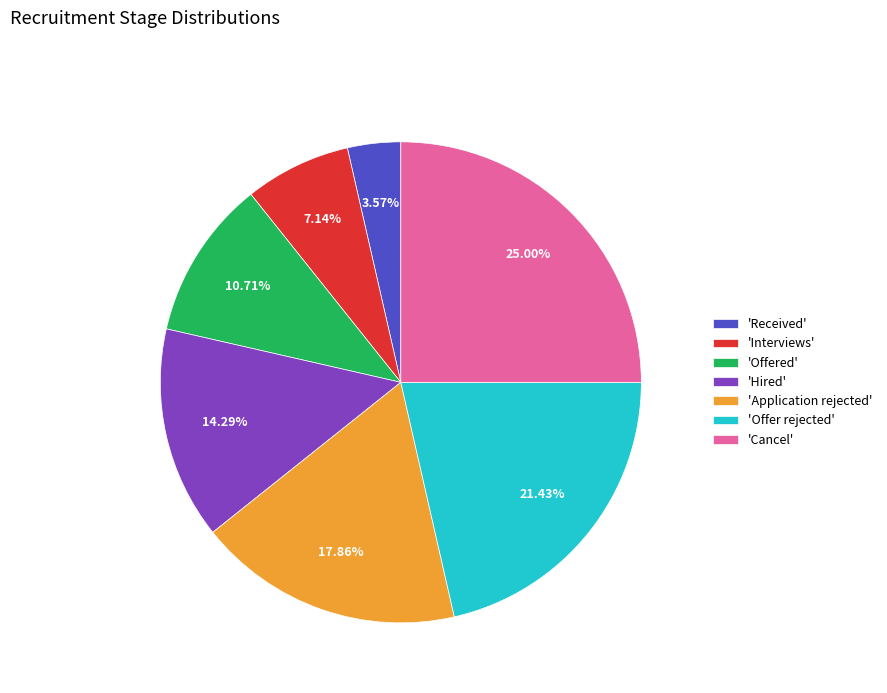

What is the largest slice in the pie chart?

'Cancel'